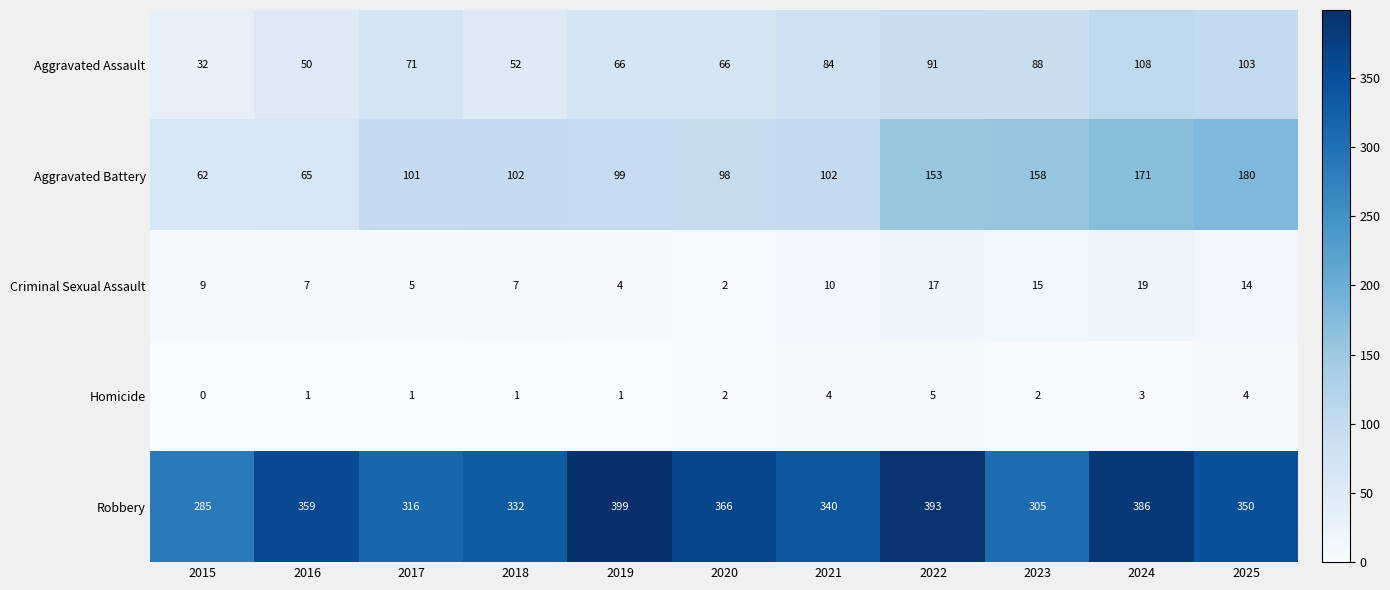

What is the total value across all series at 2019?

569